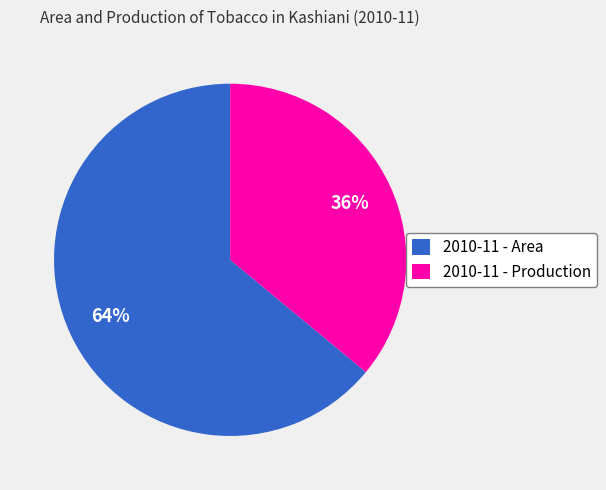

To the nearest percent, what portion does 2010-11 - Production represent?

36%